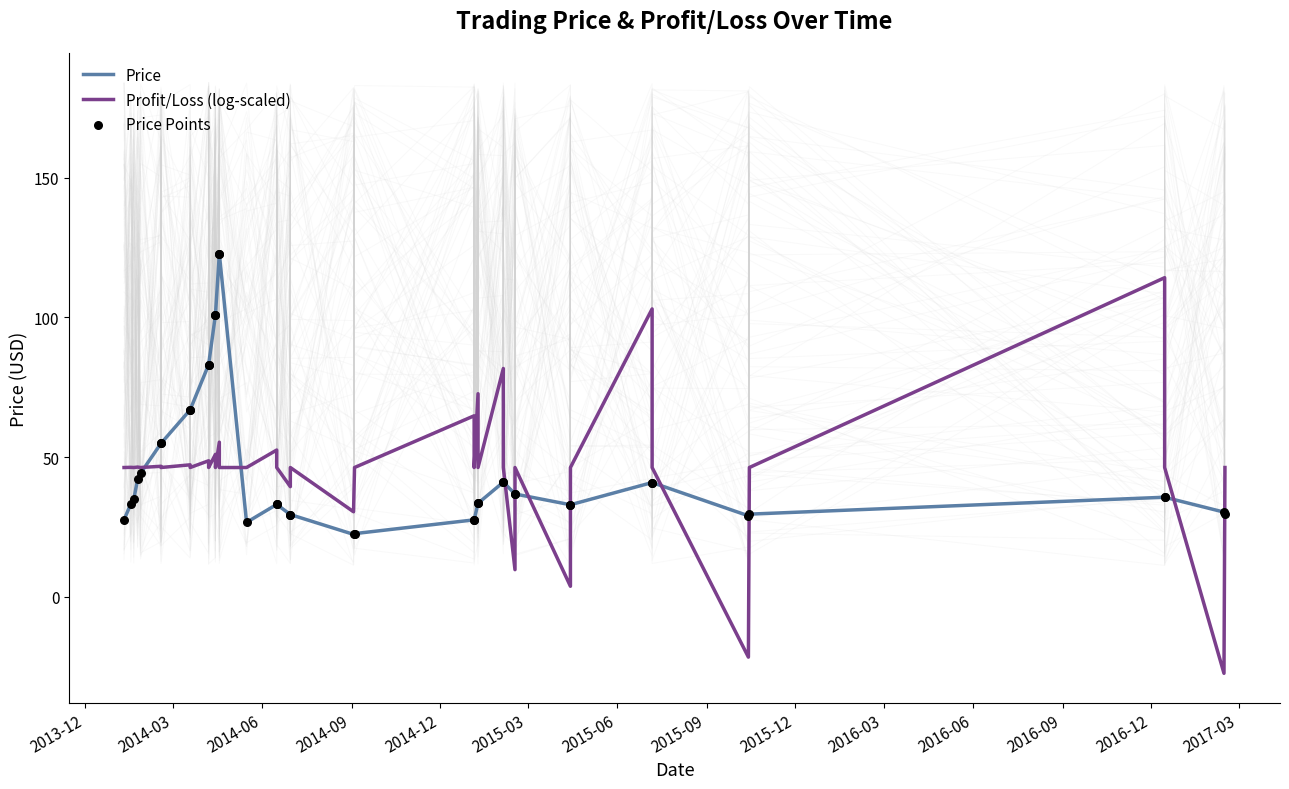

Which series has the widest spread of Y values?

Profit/Loss (log-scaled)